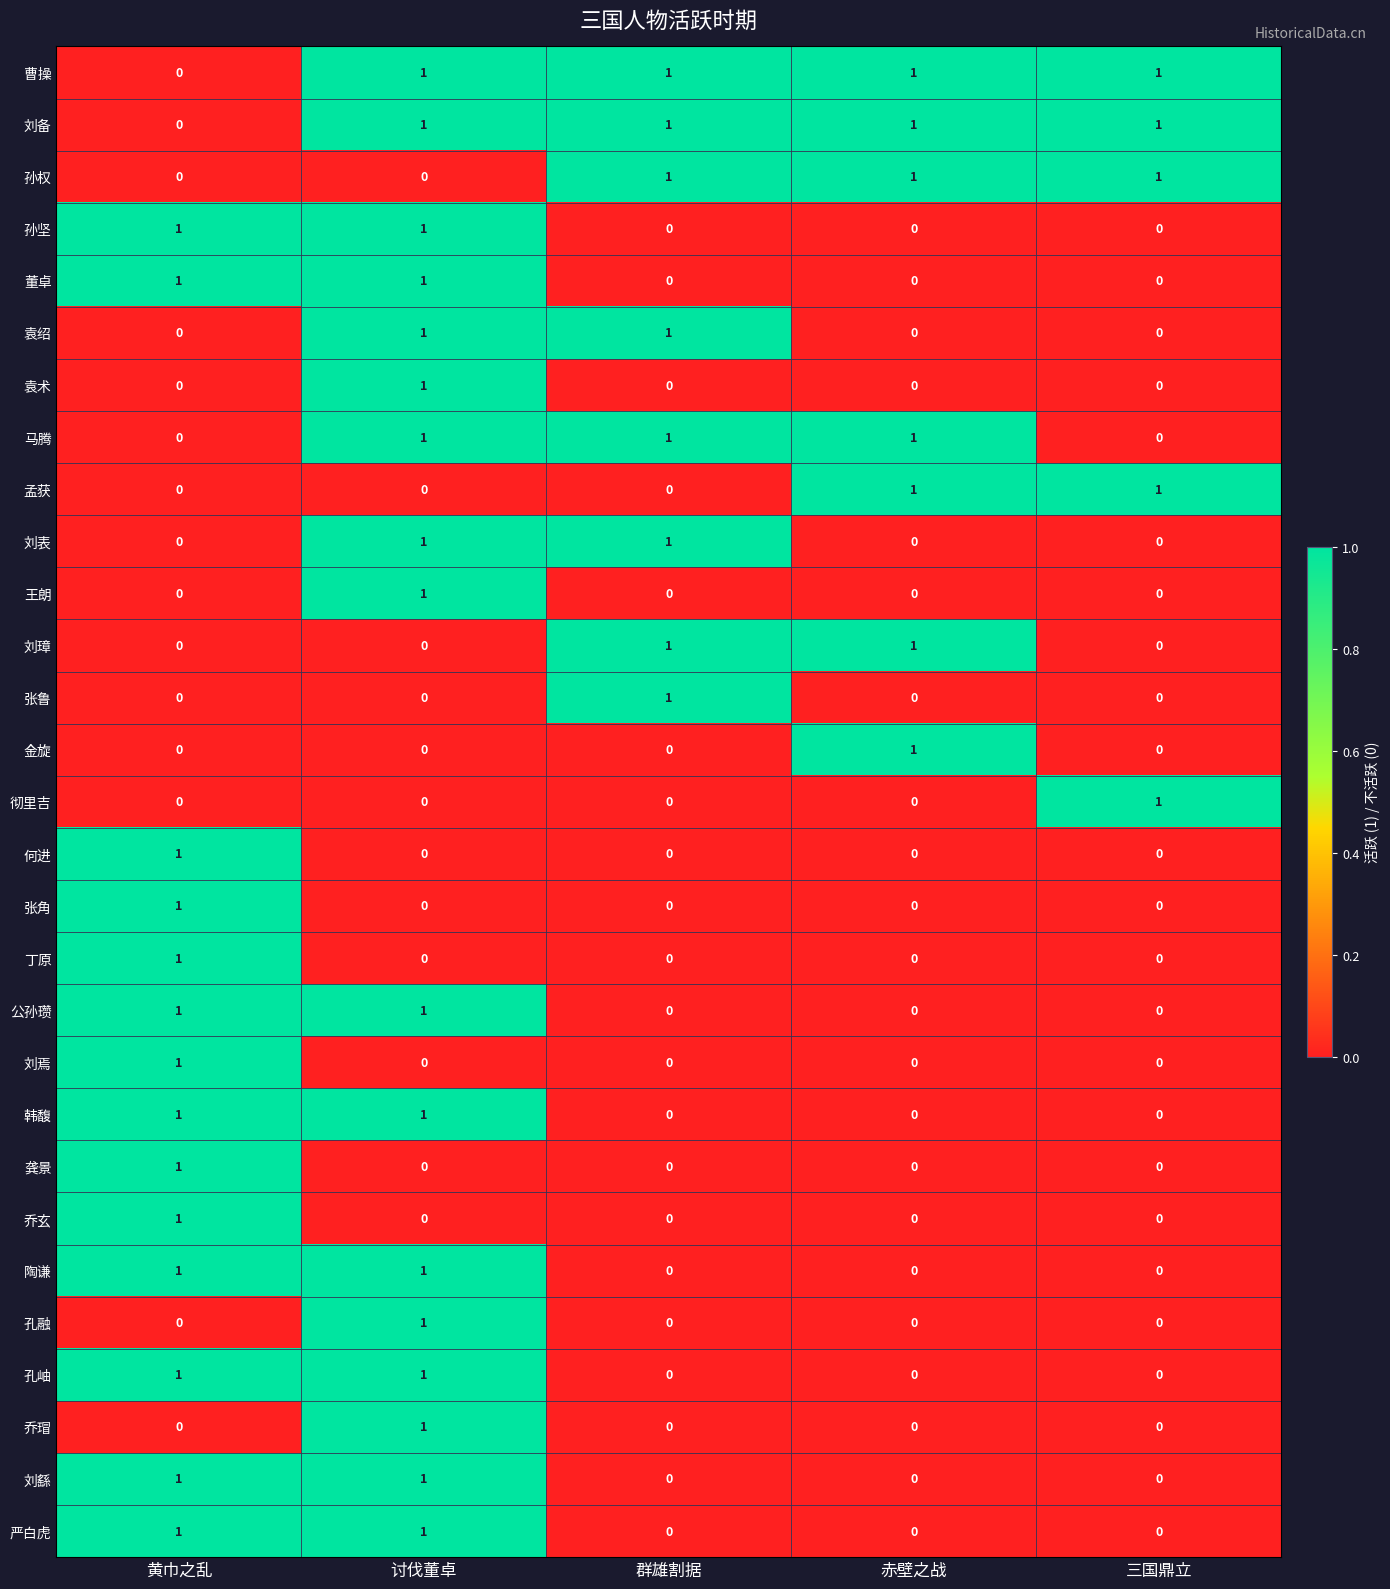

Is it true that 金旋 equals 1 at 群雄割据?

False